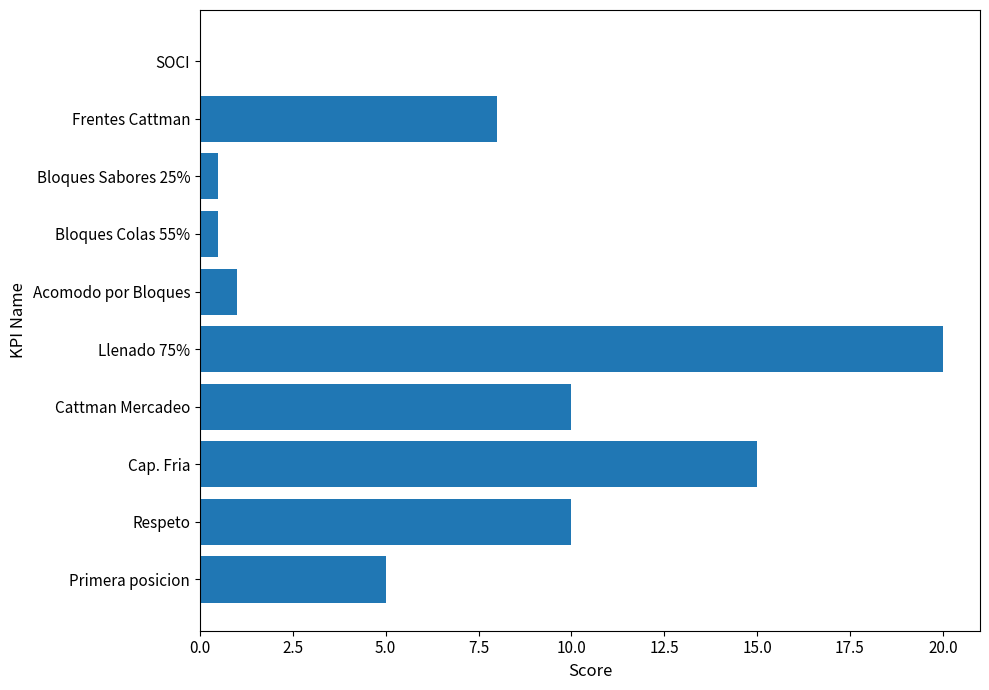

Reading bottom to top, transcribe all the data shown in this chart.

Primera posicion=5.0	Respeto=10.0	Cap. Fria=15.0	Cattman Mercadeo=10.0	Llenado 75%=20.0	Acomodo por Bloques=1.0	Bloques Colas 55%=0.5	Bloques Sabores 25%=0.5	Frentes Cattman=8.0	SOCI=0.0